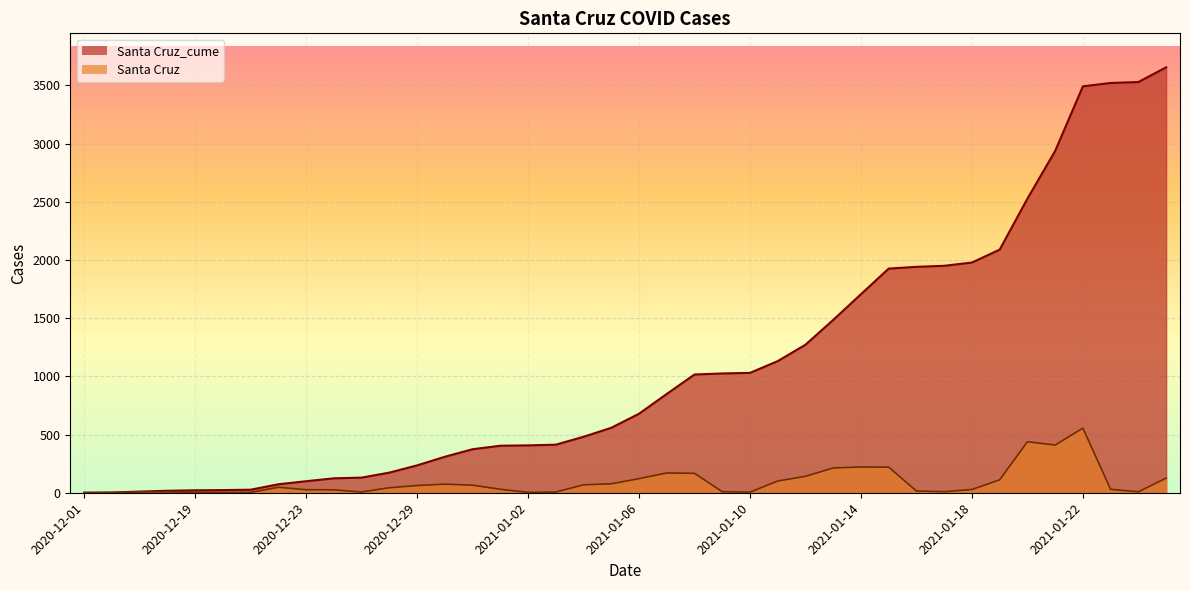

Rank the categories by Santa Cruz value from lowest to highest.

2020-12-01, 2020-12-03, 2020-12-20, 2020-12-21, 2021-01-02, 2020-12-19, 2021-01-10, 2020-12-26, 2021-01-03, 2020-12-18, 2020-12-17, 2021-01-24, 2021-01-09, 2021-01-17, 2021-01-16, 2020-12-24, 2020-12-23, 2021-01-18, 2021-01-23, 2021-01-01, 2020-12-28, 2020-12-22, 2020-12-29, 2020-12-31, 2021-01-04, 2020-12-30, 2021-01-05, 2021-01-11, 2021-01-19, 2021-01-06, 2021-01-25, 2021-01-12, 2021-01-08, 2021-01-07, 2021-01-13, 2021-01-15, 2021-01-14, 2021-01-21, 2021-01-20, 2021-01-22